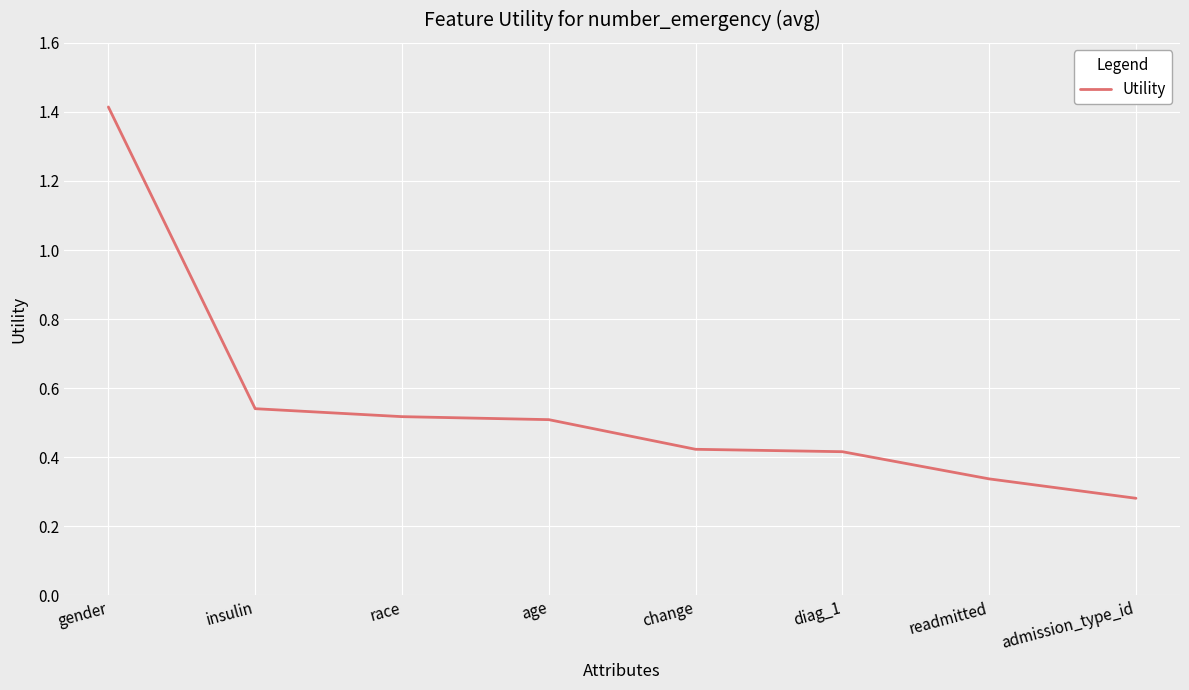

At which category does the chart reach its peak across all series?

gender